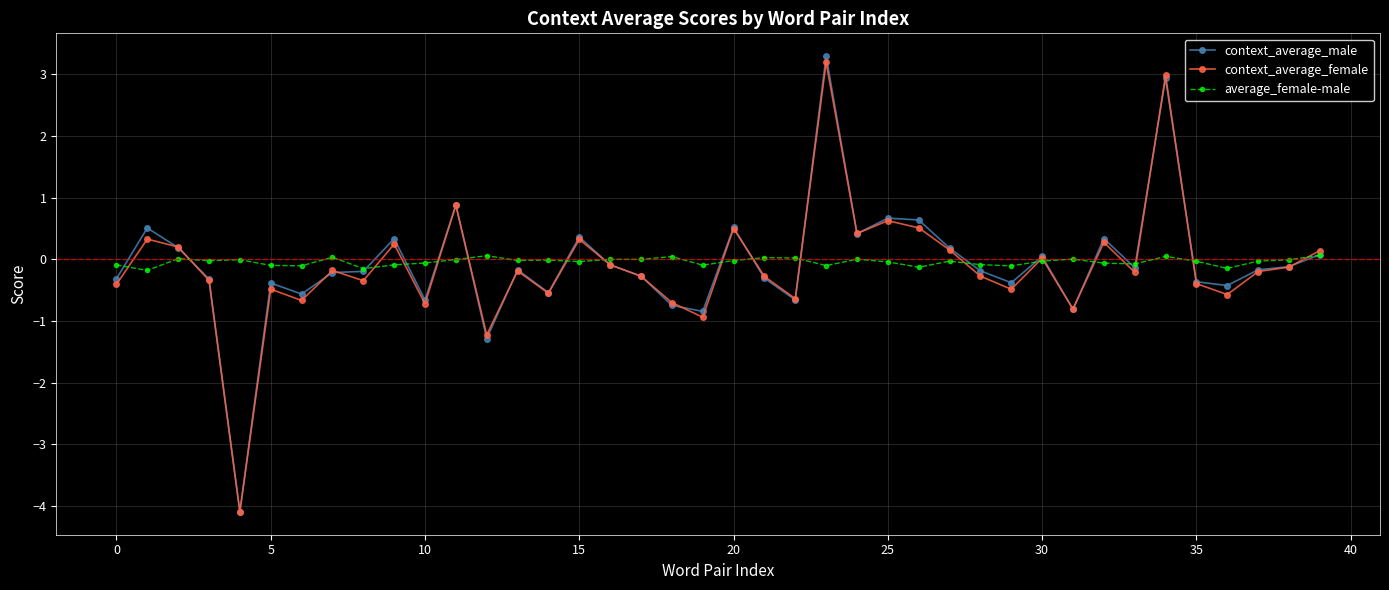

At how many categories does at least one series exceed -3?

40